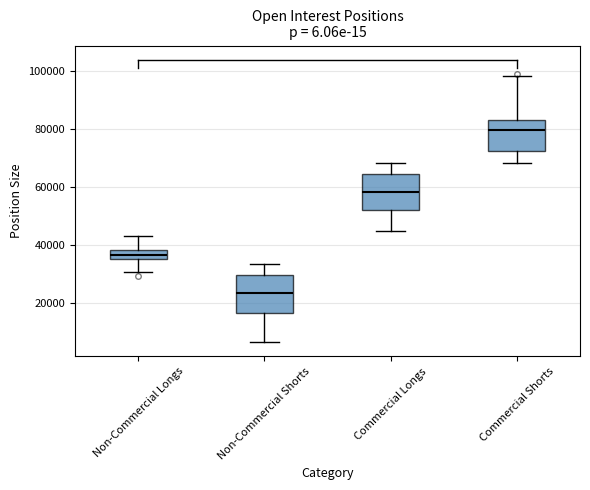

Where does the lower whisker of the box for Commercial Shorts end on the y-axis? The values are not printed on the chart, so give them approximately, as read against the axis.

68000